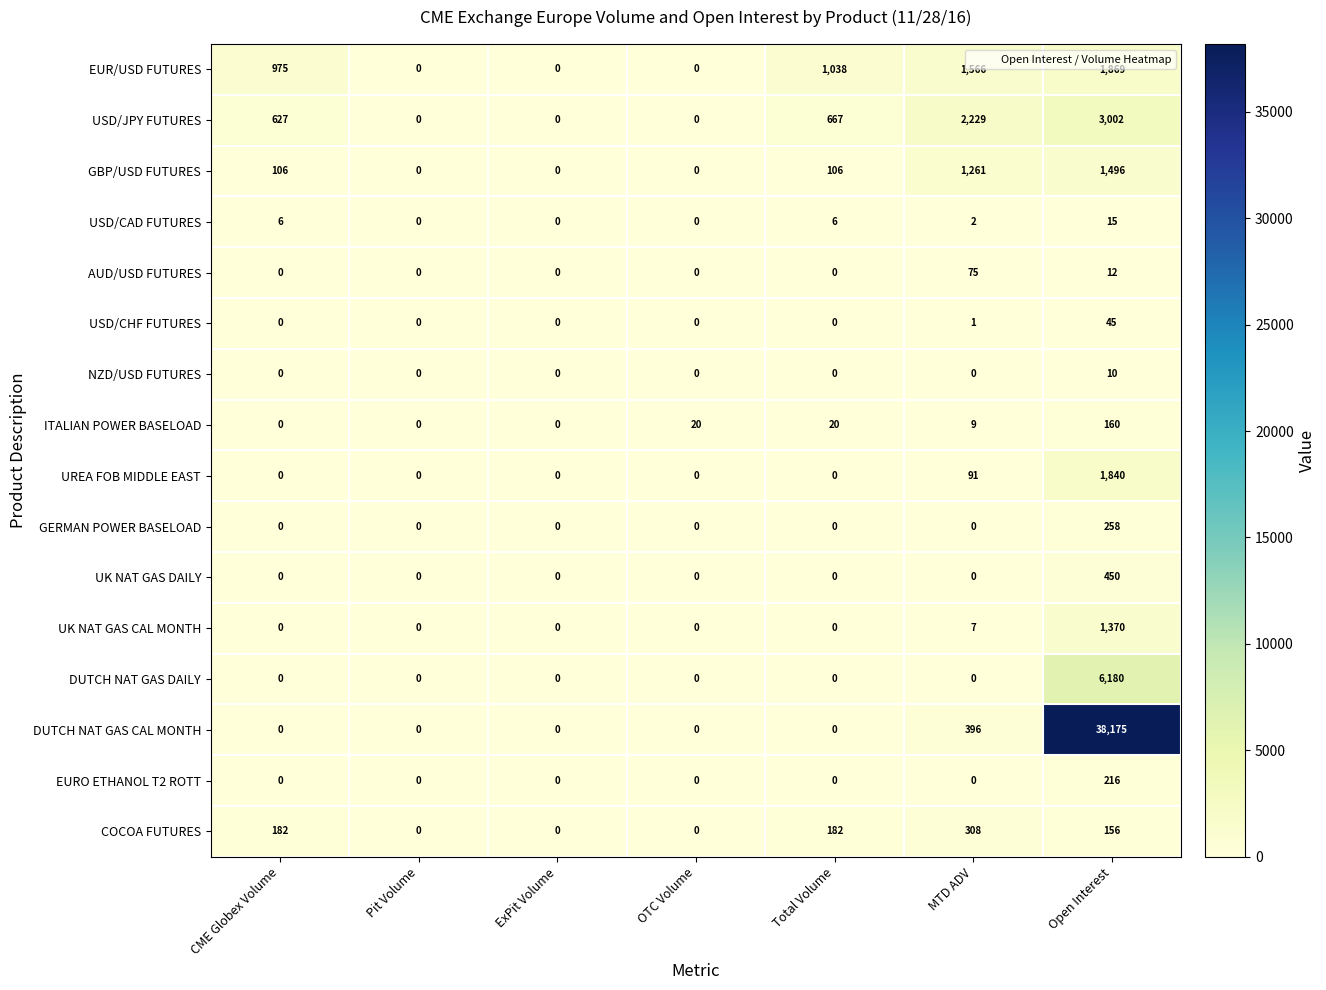

Count the number of categories in the chart.

7